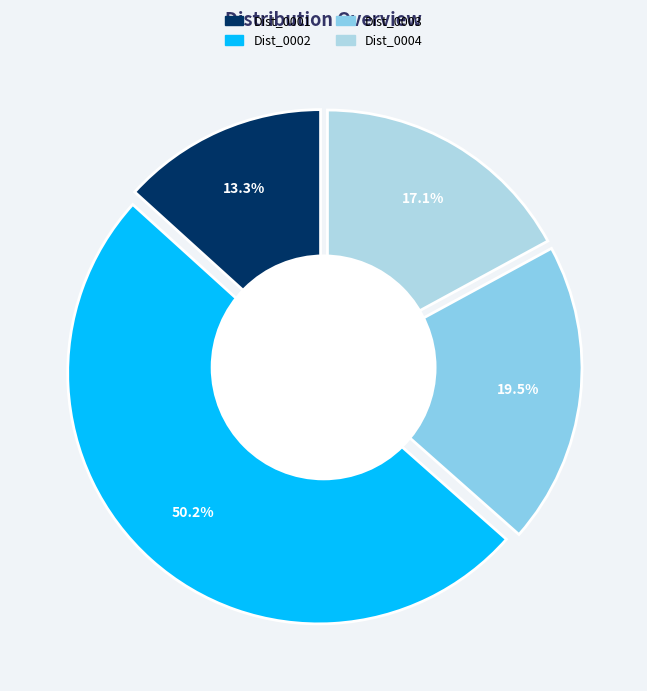

Is the sum of Dist_0004 and Dist_0002 greater than half?

Yes